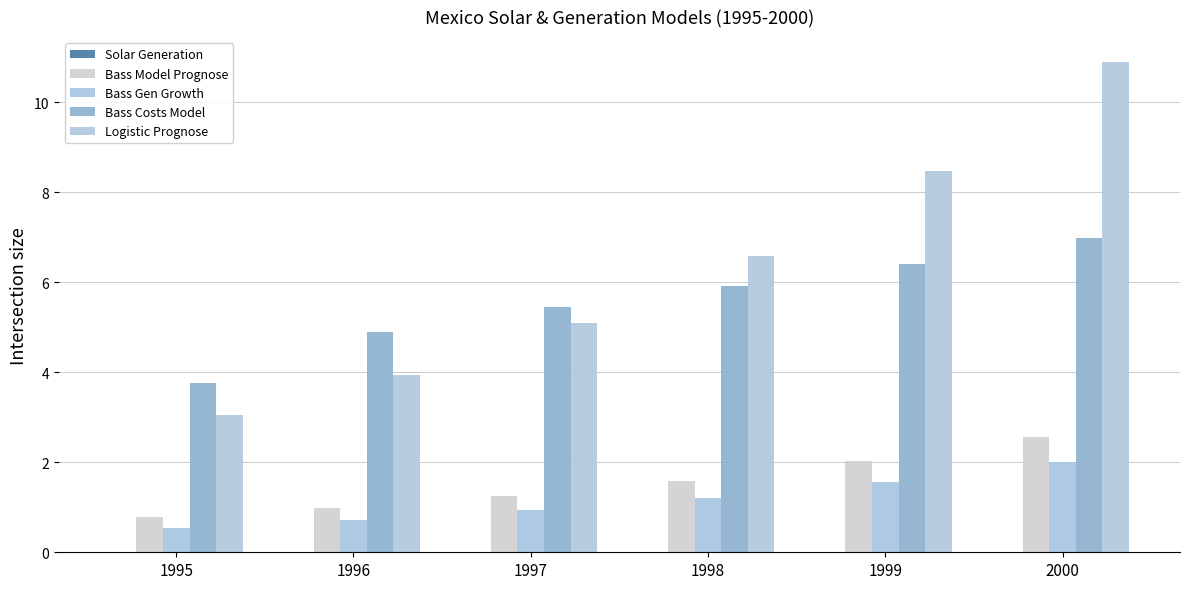

Which series has the widest spread of values?

Logistic Prognose